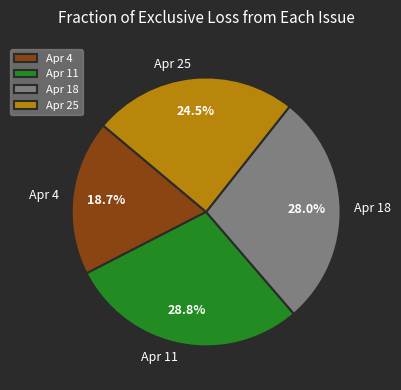

What is the largest slice in the pie chart?

Apr 11